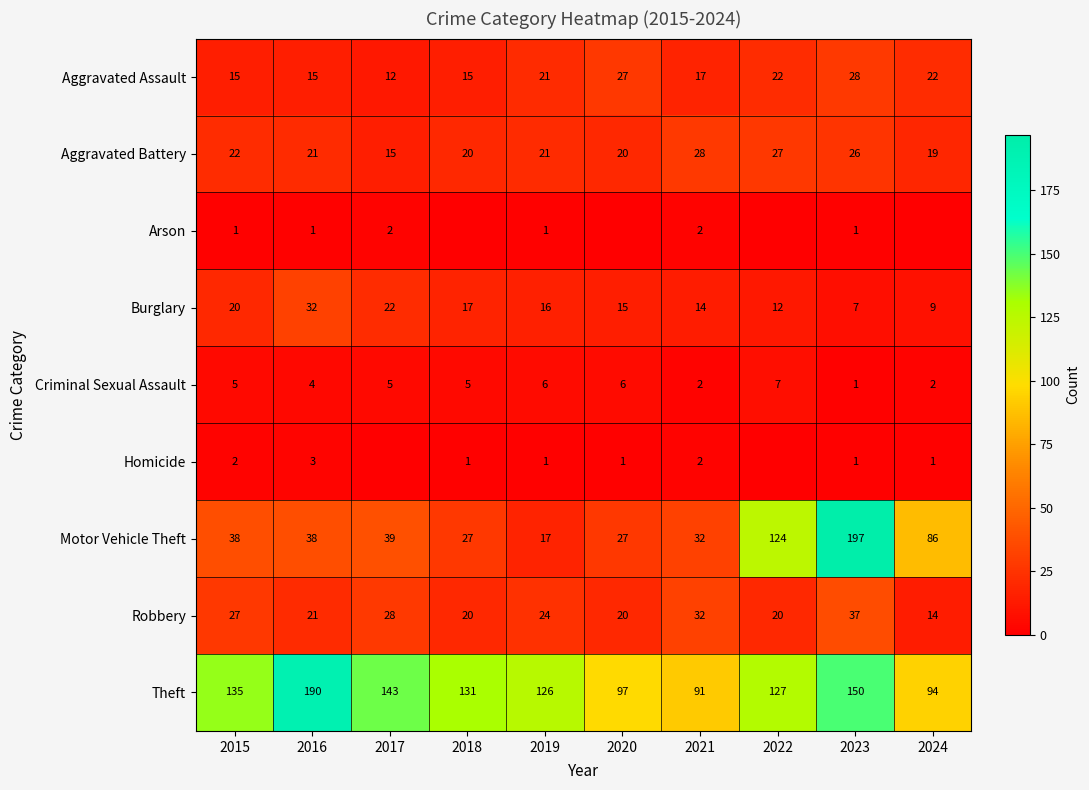

At how many categories does at least one series exceed 107?

7